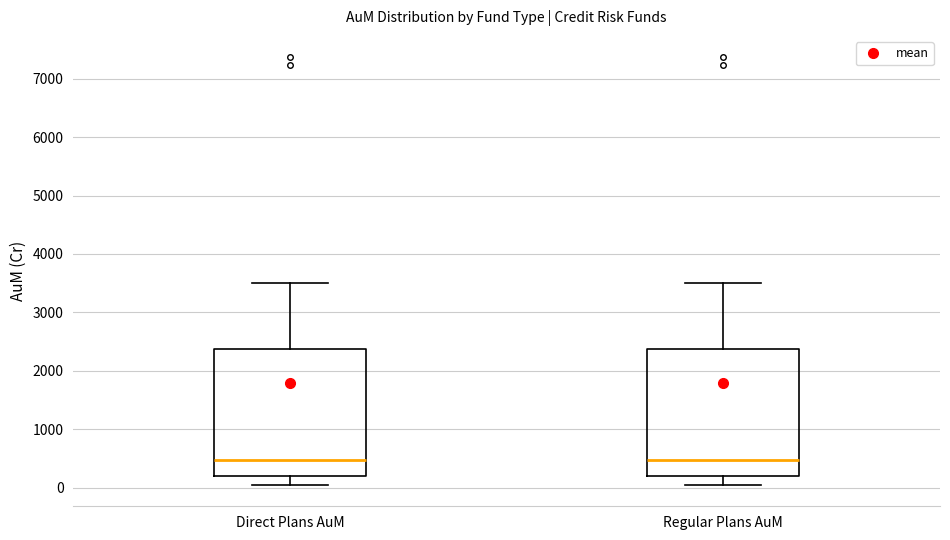

Where does the upper whisker of the box for Regular Plans AuM end on the y-axis? The values are not printed on the chart, so give them approximately, as read against the axis.

3500